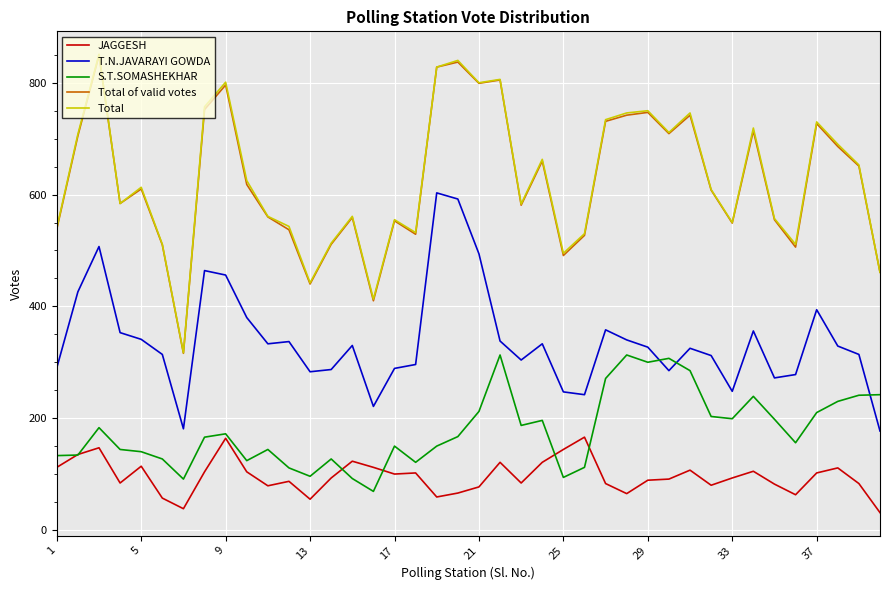

What is the difference between the second highest and minimum values in the Total series?

523